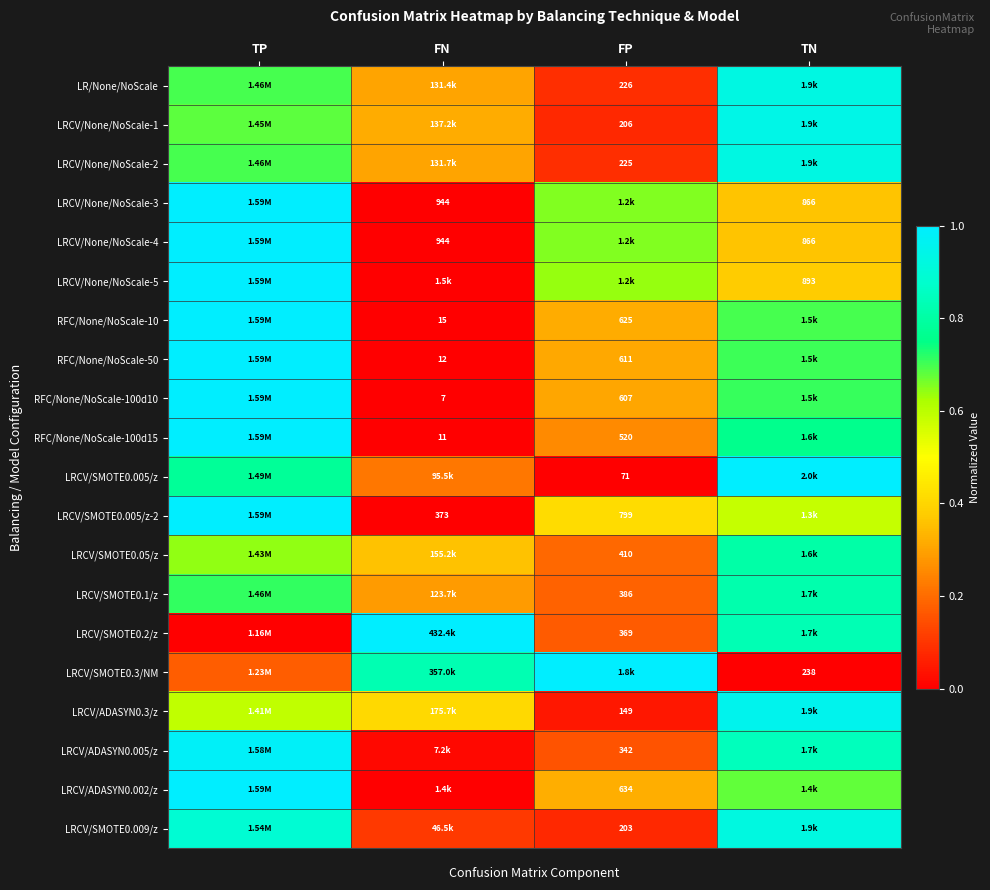

Is the value of RFC/None/NoScale-100d15 at FN greater than the value of LRCV/None/NoScale-4 at FN?

No